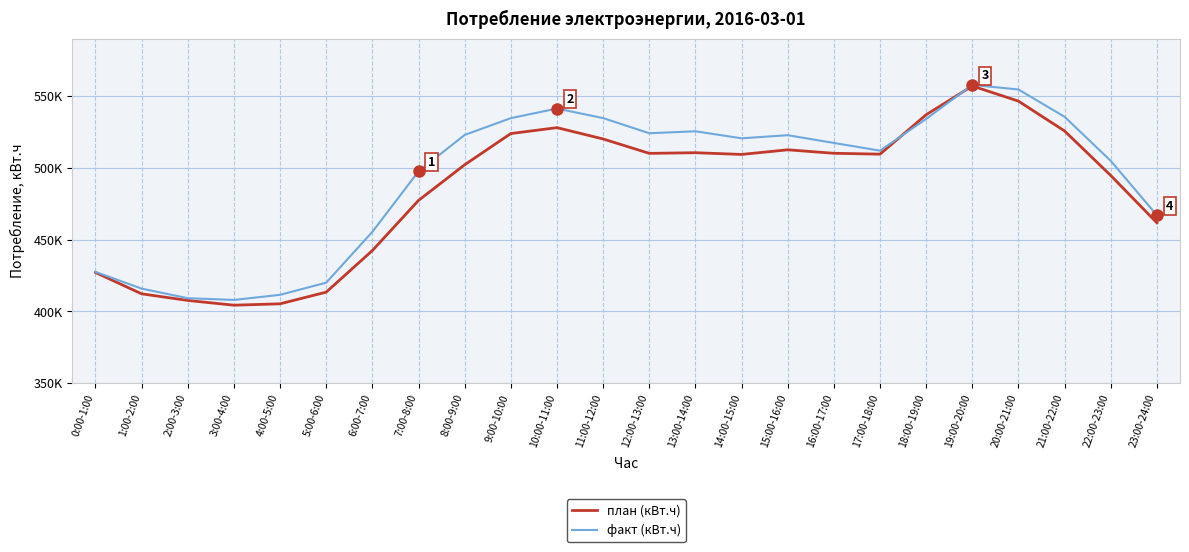

What is the difference between the second highest and minimum values in the план (кВт.ч) series?

142228